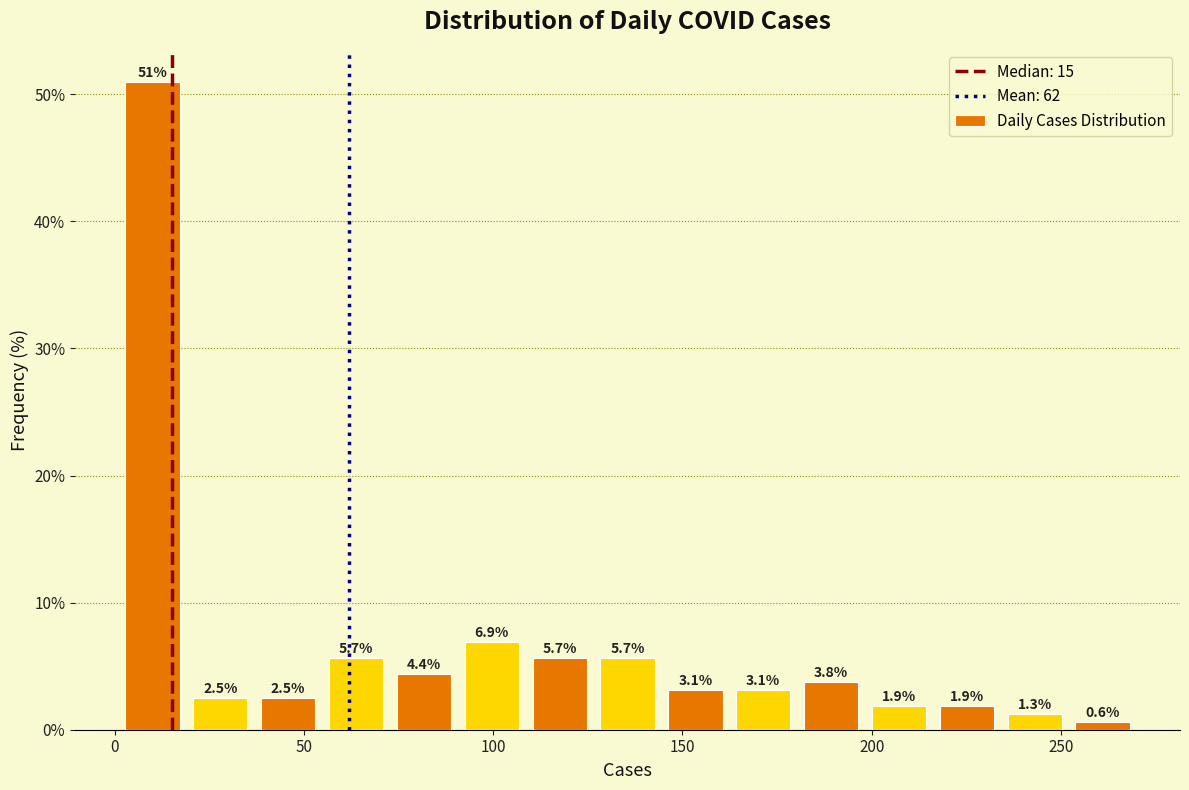

Around what value on the x-axis is the tallest bar? Give the approximate position of its centre, as read against the axis.

10